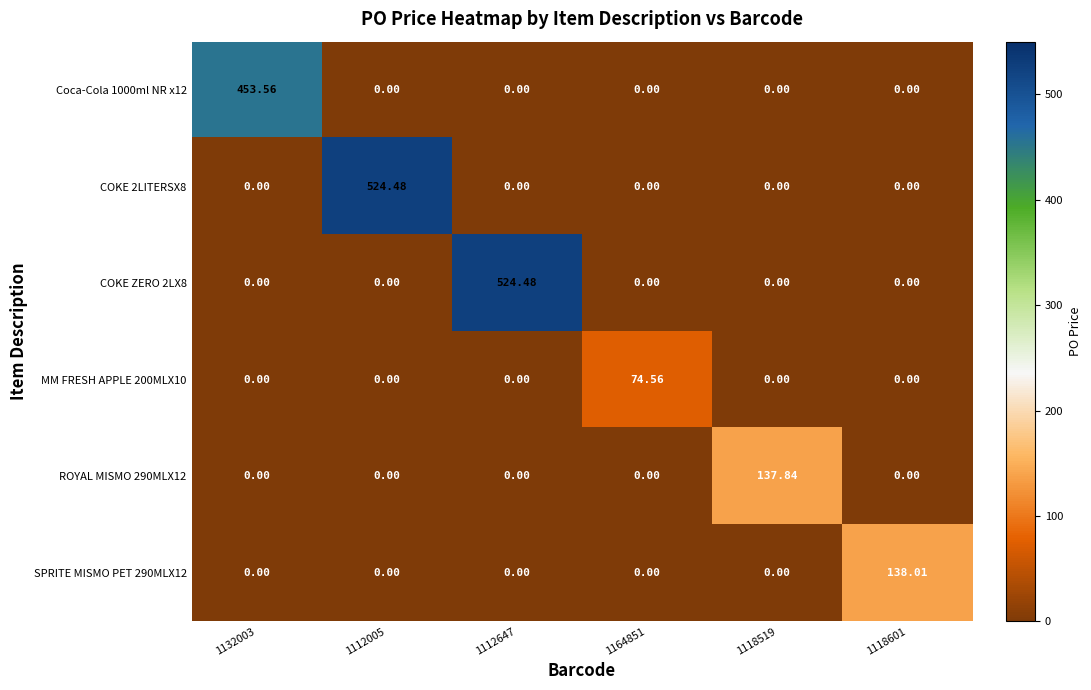

Is the value of COKE 2LITERSX8 at 1112005 greater than the value of MM FRESH APPLE 200MLX10 at 1118519?

Yes